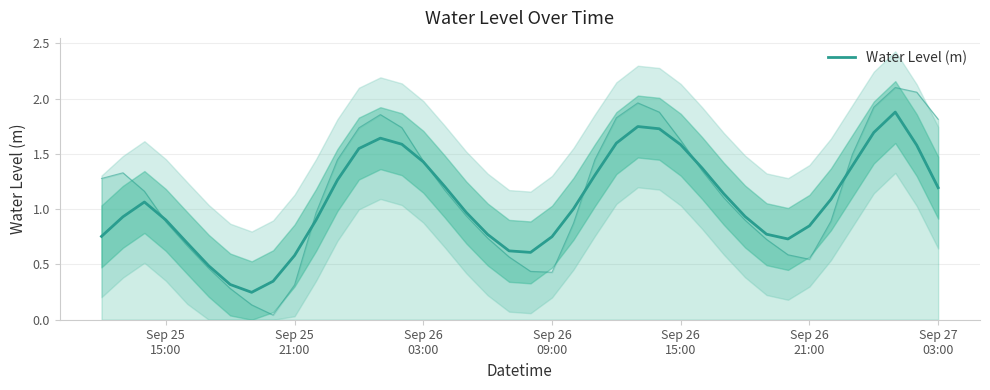

What is the change in value from Sep 25
21:00 to 39?

+0.3